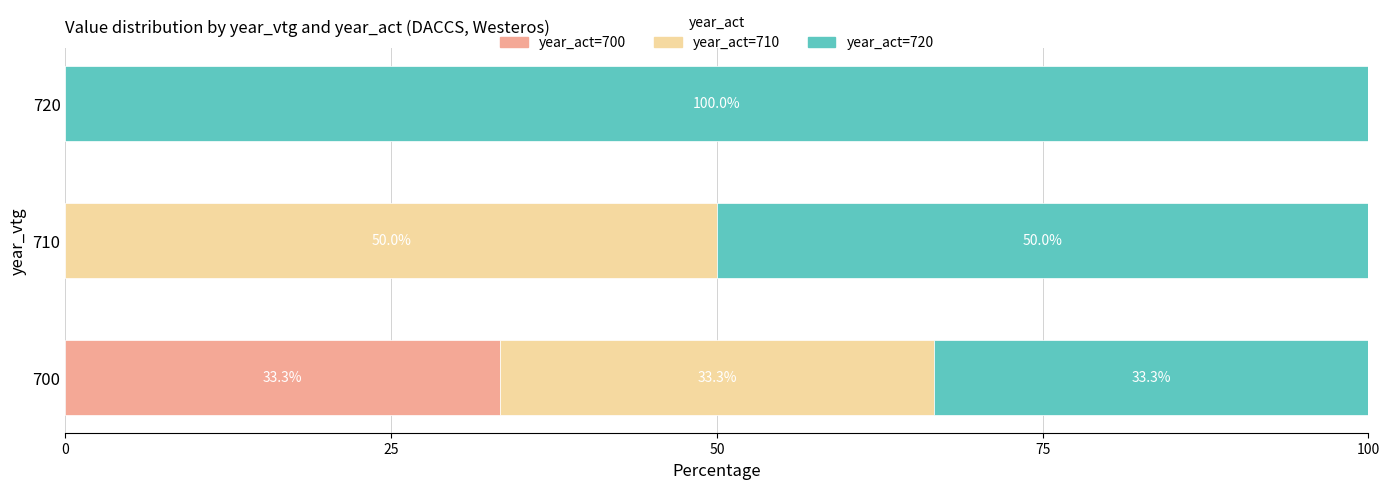

The year_act=700 series shows 0.0 at 720. True or false?

True